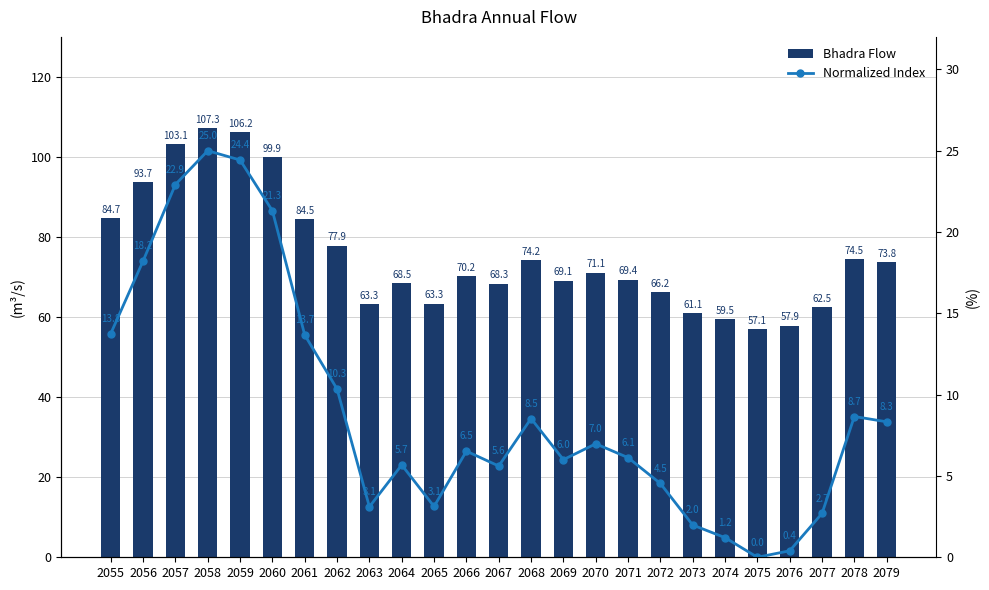

How many values in the Normalized Index series are below 6?

10